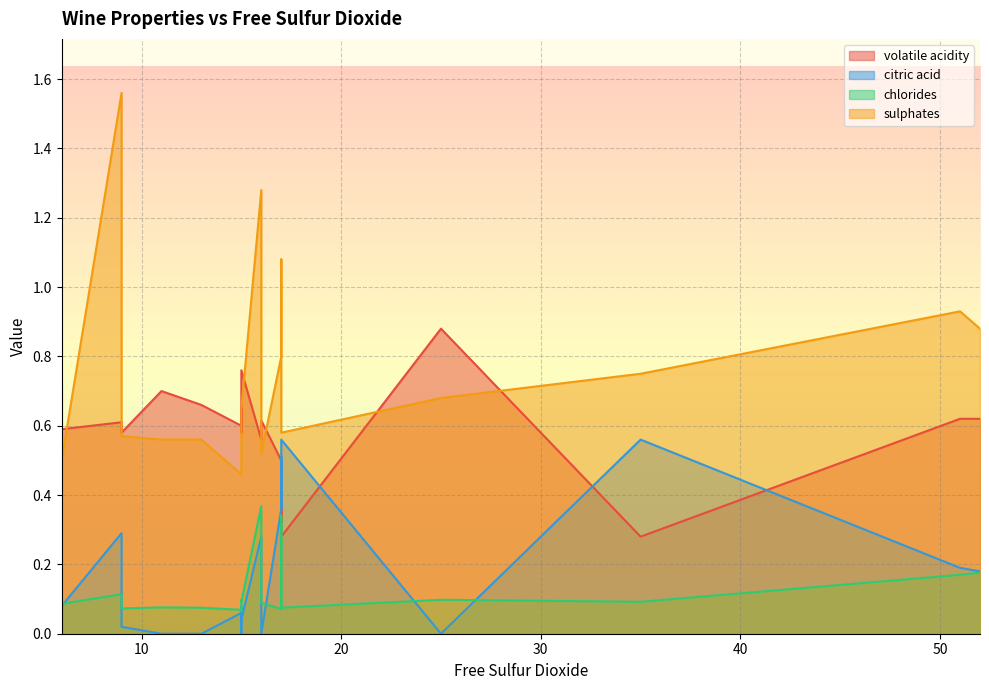

Reading left to right, what are all the values shown in this chart?

volatile acidity: 11=0.7	25=0.9	15=0.8	17=0.3	11=0.7	13=0.7	15=0.6	15=0.7	9=0.6	17=0.5	15=0.6	17=0.5	16=0.6	9=0.6	52=0.6	51=0.6	35=0.3	16=0.6	6=0.6	17=0.3
citric acid: 11=0.0	25=0.0	15=0.0	17=0.6	11=0.0	13=0.0	15=0.1	15=0.0	9=0.0	17=0.4	15=0.1	17=0.4	16=0.0	9=0.3	52=0.2	51=0.2	35=0.6	16=0.3	6=0.1	17=0.5
chlorides: 11=0.1	25=0.1	15=0.1	17=0.1	11=0.1	13=0.1	15=0.1	15=0.1	9=0.1	17=0.1	15=0.1	17=0.1	16=0.1	9=0.1	52=0.2	51=0.2	35=0.1	16=0.4	6=0.1	17=0.3
sulphates: 11=0.6	25=0.7	15=0.7	17=0.6	11=0.6	13=0.6	15=0.5	15=0.5	9=0.6	17=0.8	15=0.5	17=0.8	16=0.5	9=1.6	52=0.9	51=0.9	35=0.8	16=1.3	6=0.5	17=1.1